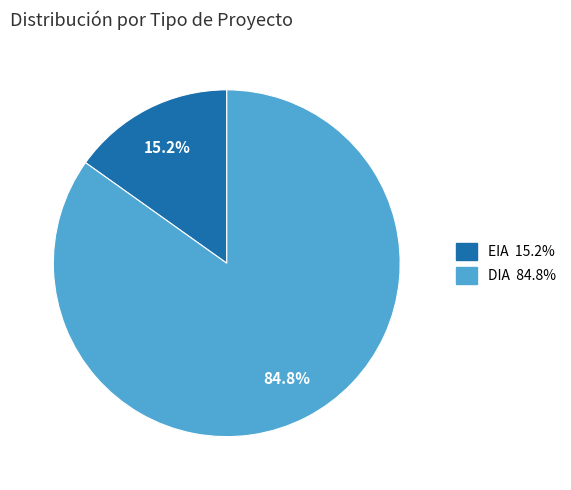

Count the number of slices in the pie.

2